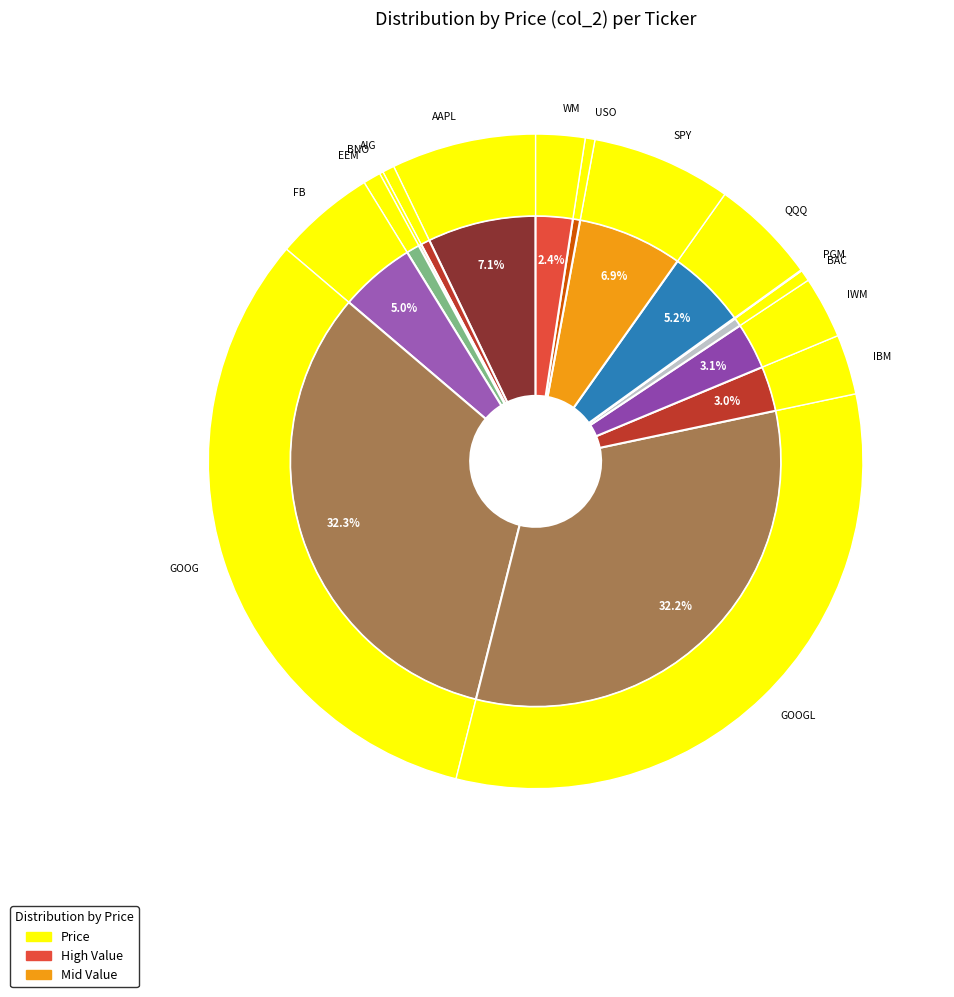

Which has a higher value, QQQ or IWM?

QQQ